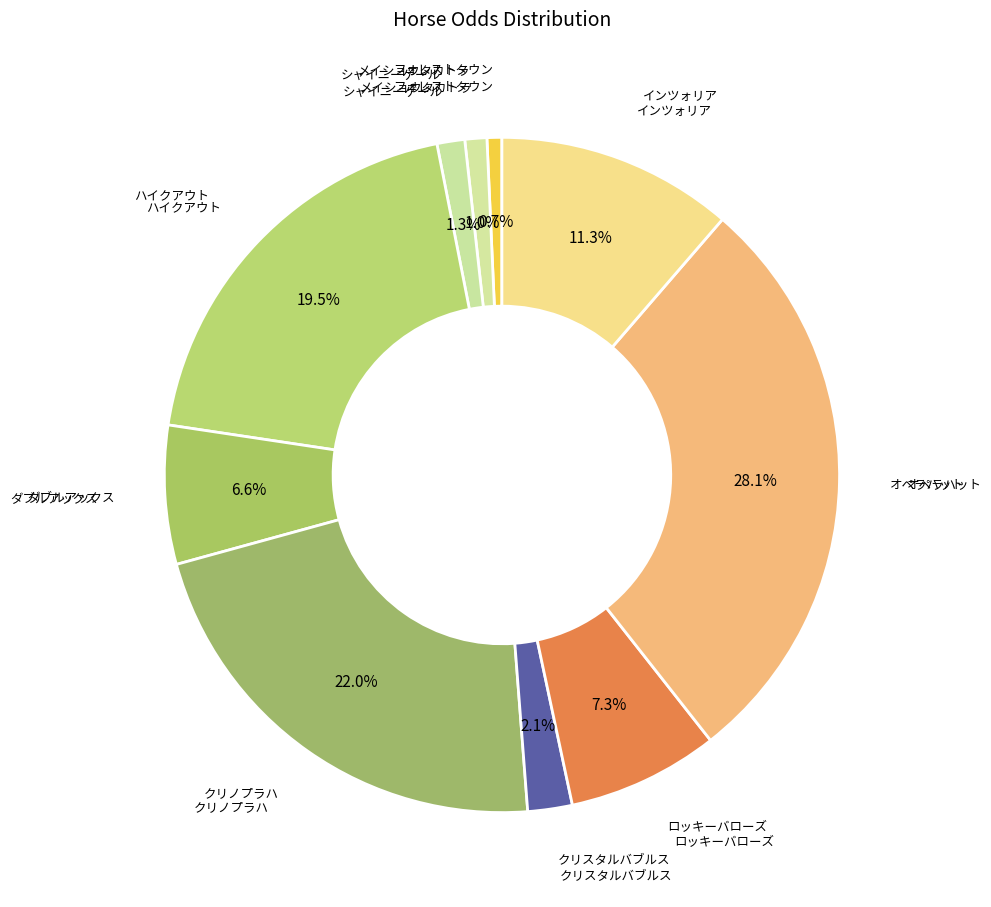

Count the number of slices in the pie.

10